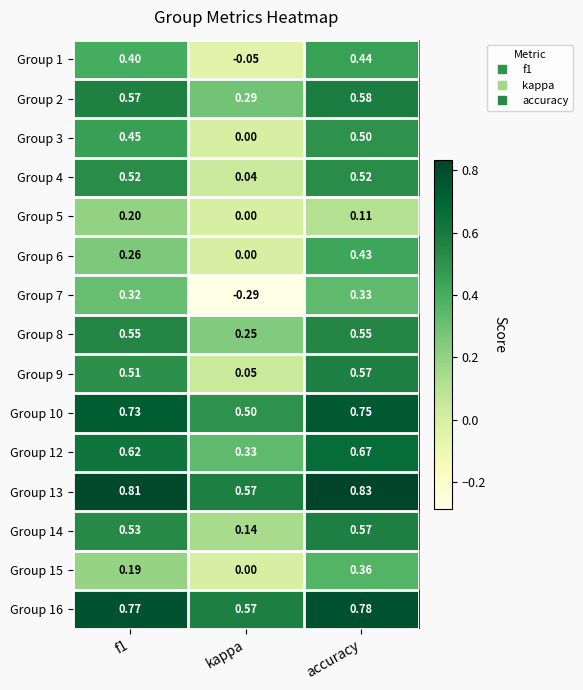

At which label is Group 13 closest to 0?

kappa